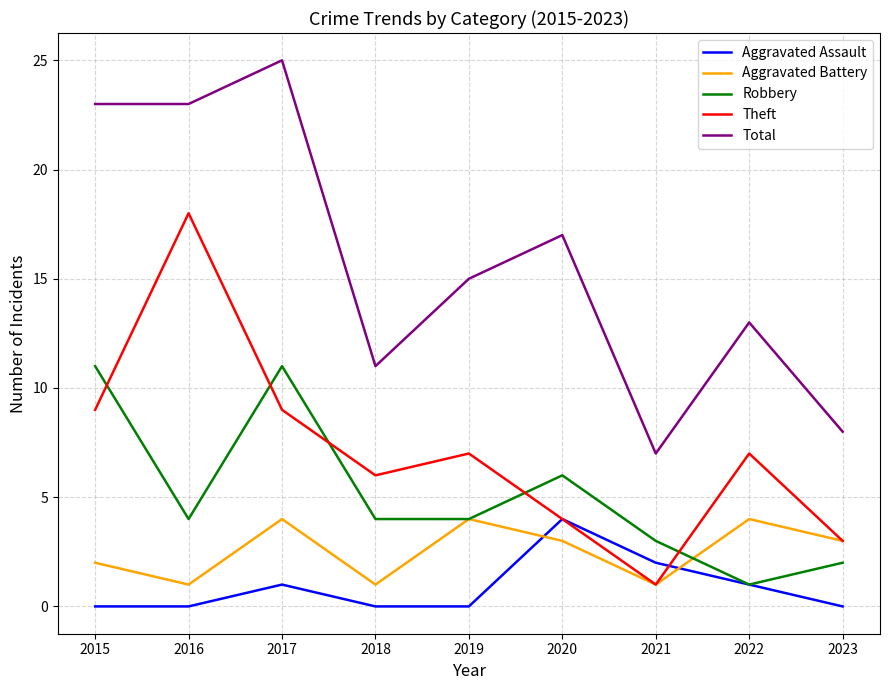

Reading right to left, what are all the values shown in this chart?

Aggravated Assault: 2023=0	2022=1	2021=2	2020=4	2019=0	2018=0	2017=1	2016=0	2015=0
Aggravated Battery: 2023=3	2022=4	2021=1	2020=3	2019=4	2018=1	2017=4	2016=1	2015=2
Robbery: 2023=2	2022=1	2021=3	2020=6	2019=4	2018=4	2017=11	2016=4	2015=11
Theft: 2023=3	2022=7	2021=1	2020=4	2019=7	2018=6	2017=9	2016=18	2015=9
Total: 2023=8	2022=13	2021=7	2020=17	2019=15	2018=11	2017=25	2016=23	2015=23